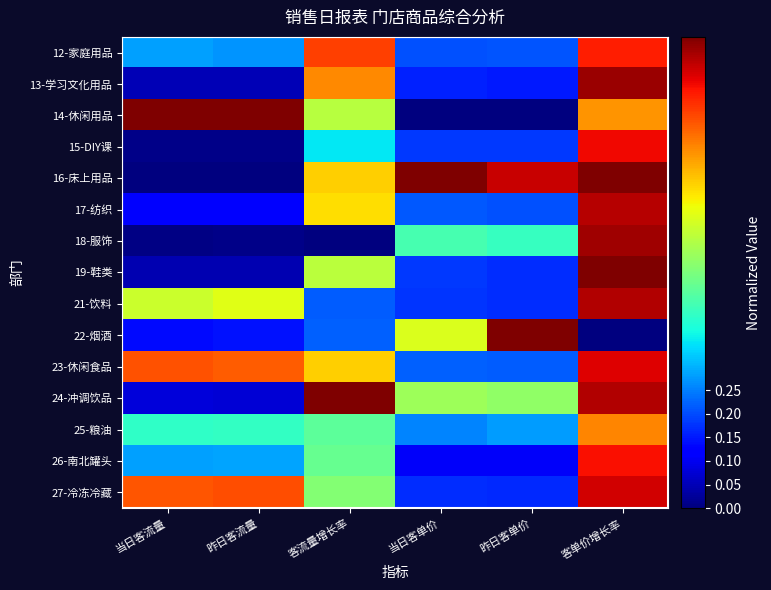

Which series has the widest spread of values?

14-休闲用品